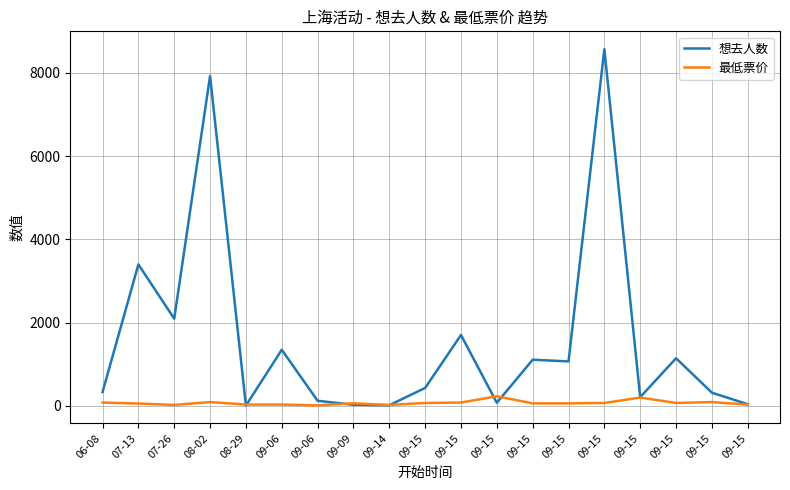

After their last crossing, which series has the higher values: 想去人数 or 最低票价?

想去人数